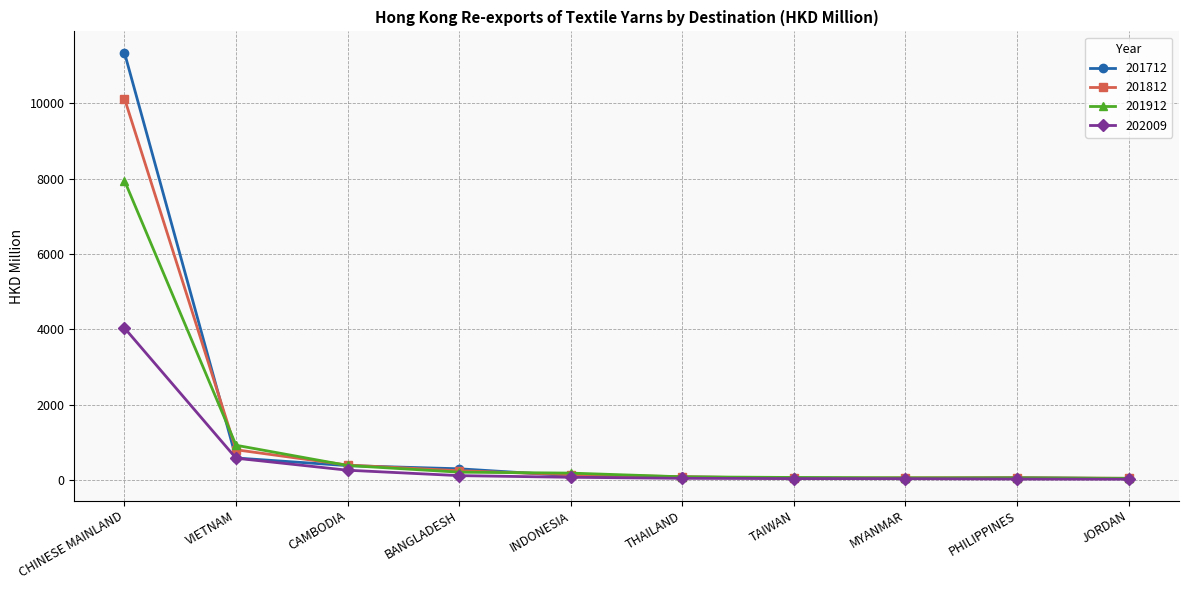

What is the sum of all 201912 values?

9922.9